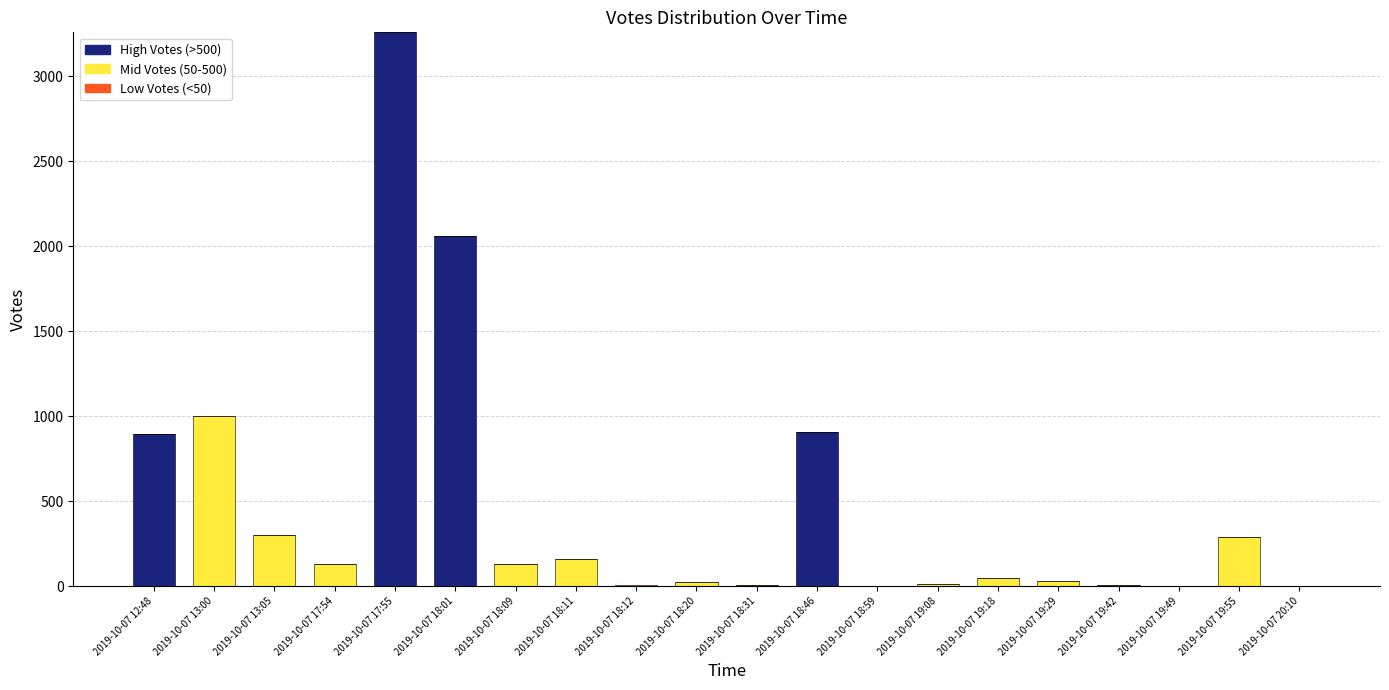

At which label does High Votes (>500) reach its peak?

2019-10-07 17:55